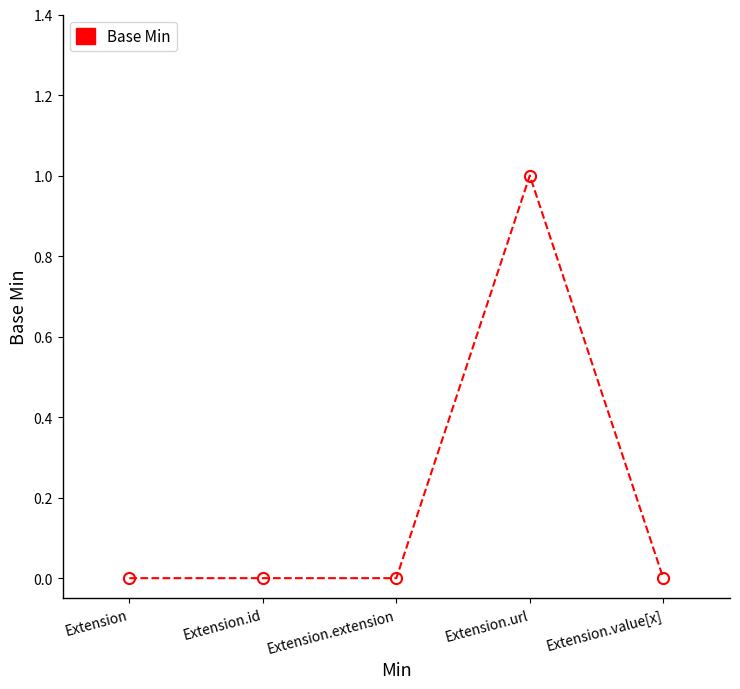

How many interior local peaks (higher than both neighbors) does the data have?

1